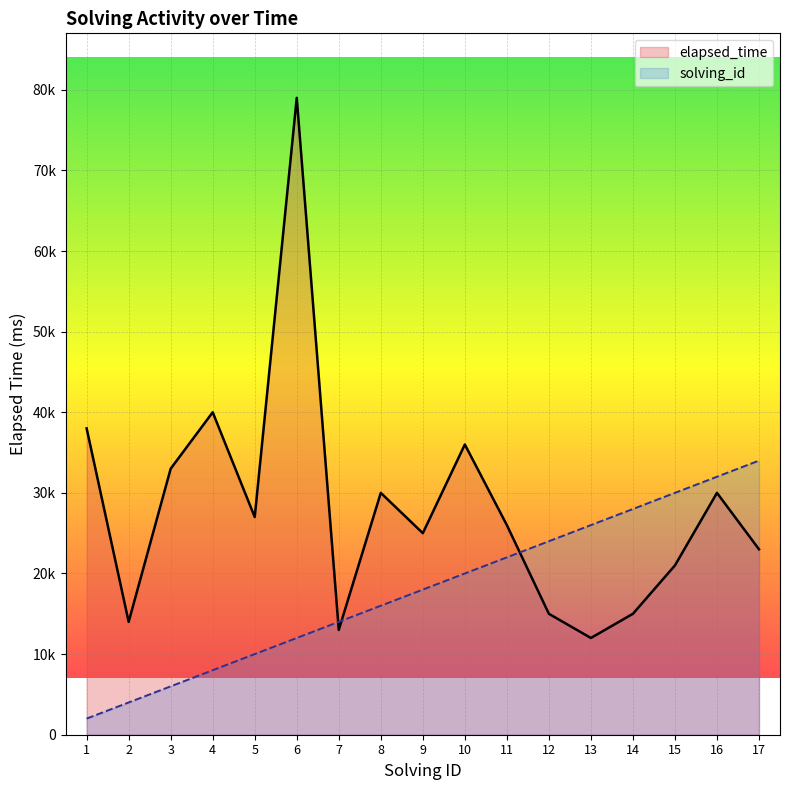

What is the difference between the maximum and minimum values in the solving_id_line series?

32000